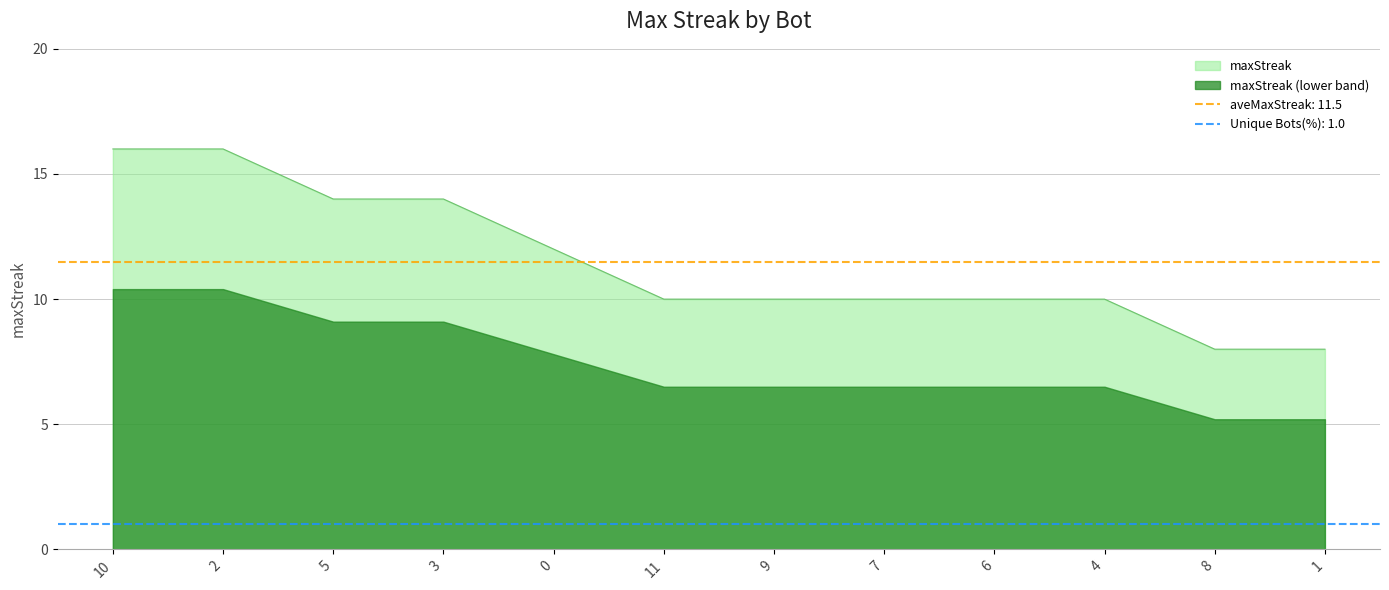

True or false: there are more than 2 points higher than both neighbors.

False